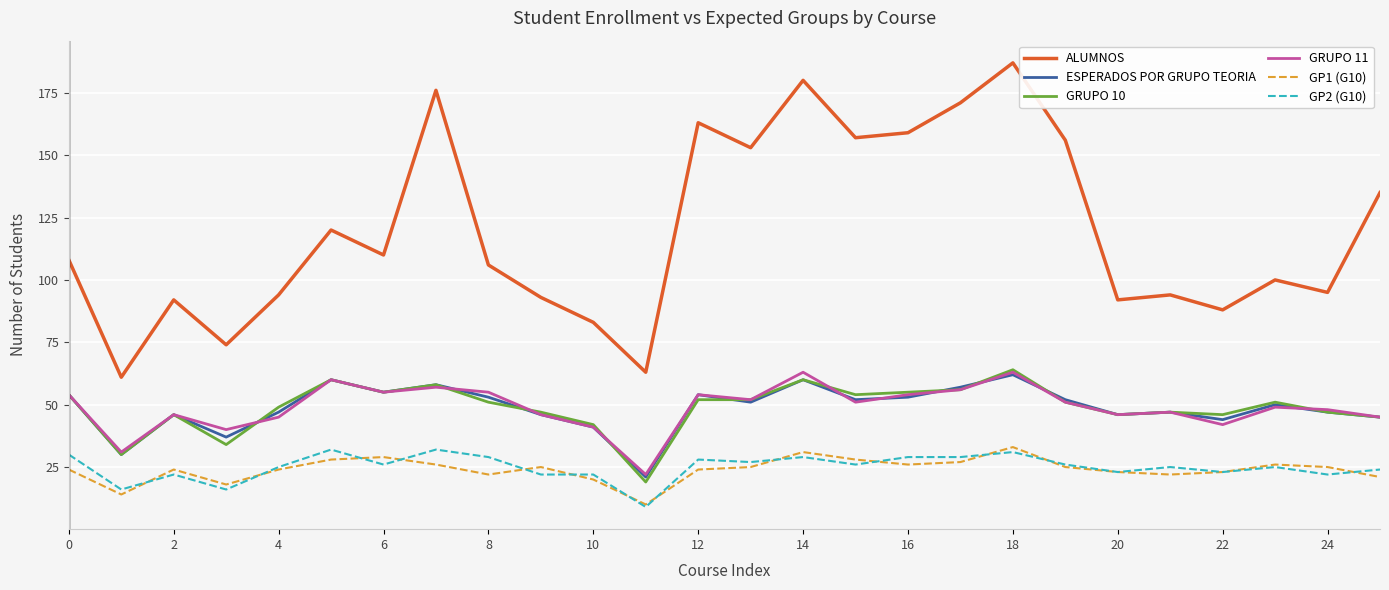

Which series has the largest total across all categories?

ALUMNOS